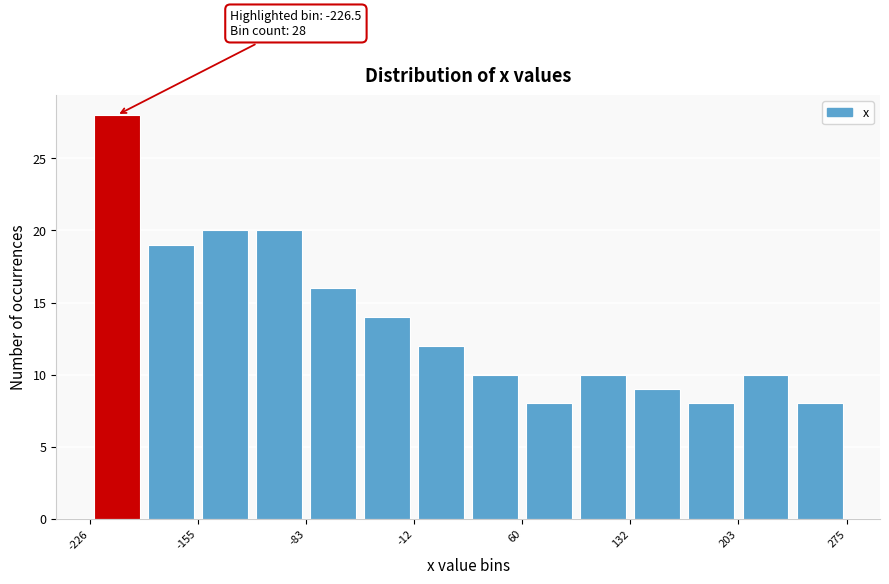

Read against the x-axis, roughly where is the centre of the tallest bar?

-210